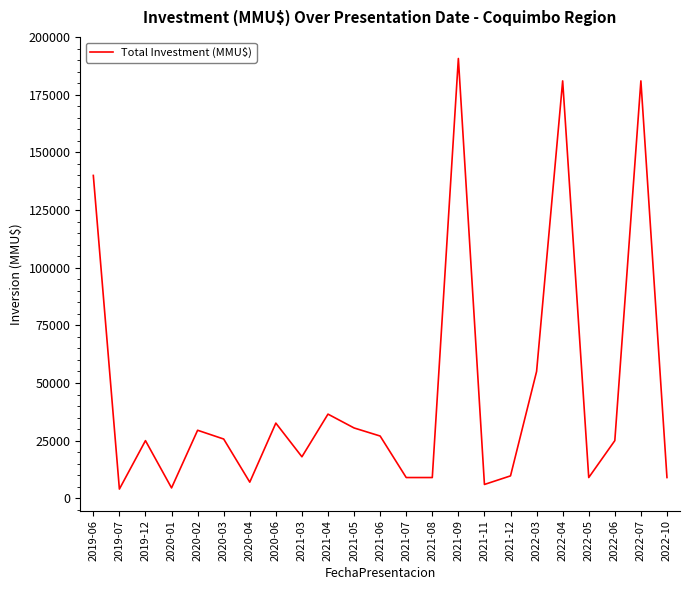

What is the difference between the maximum and minimum values?

186720